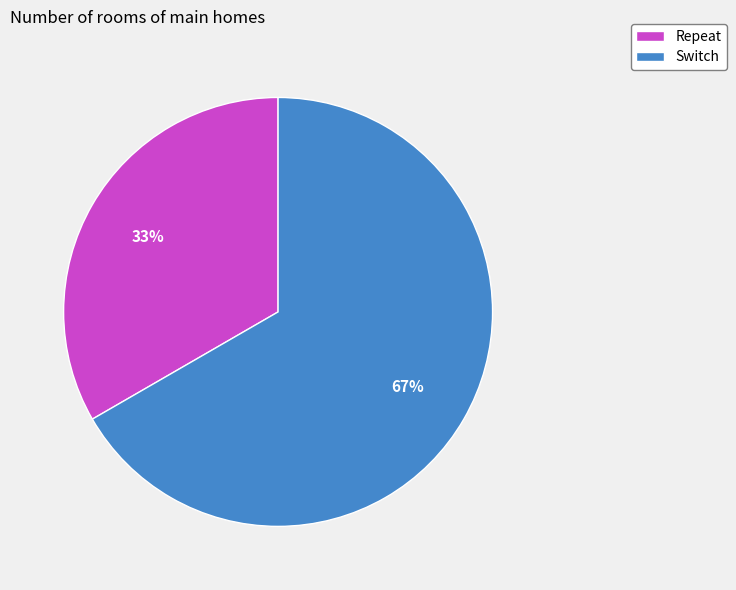

What is the smallest slice in the pie chart?

Repeat